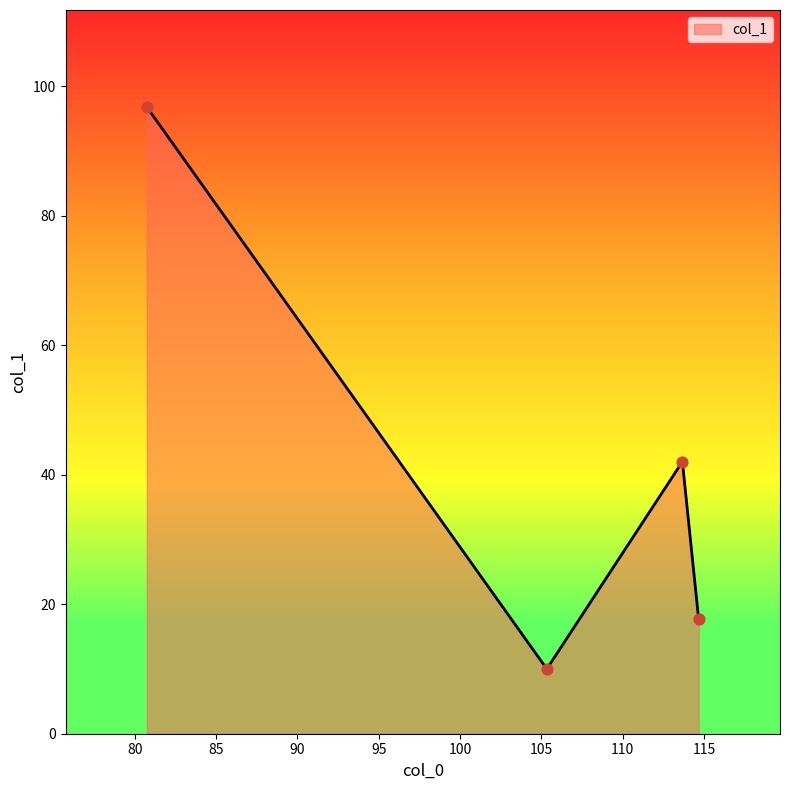

What is the smallest value displayed?

10.0